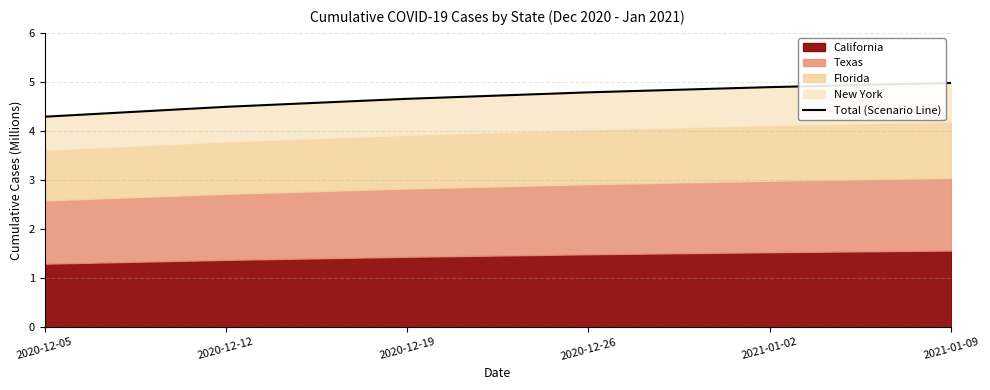

Does the chart have visible grid lines?

Yes